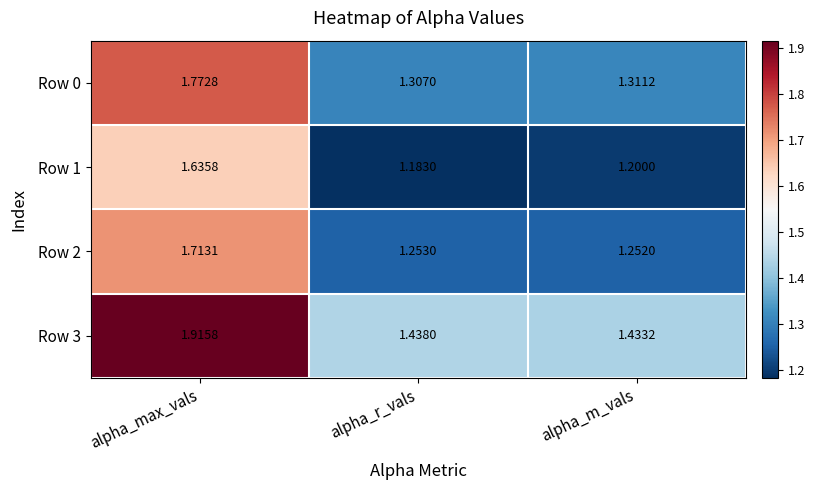

At which label is Row 0 closest to 1?

alpha_r_vals